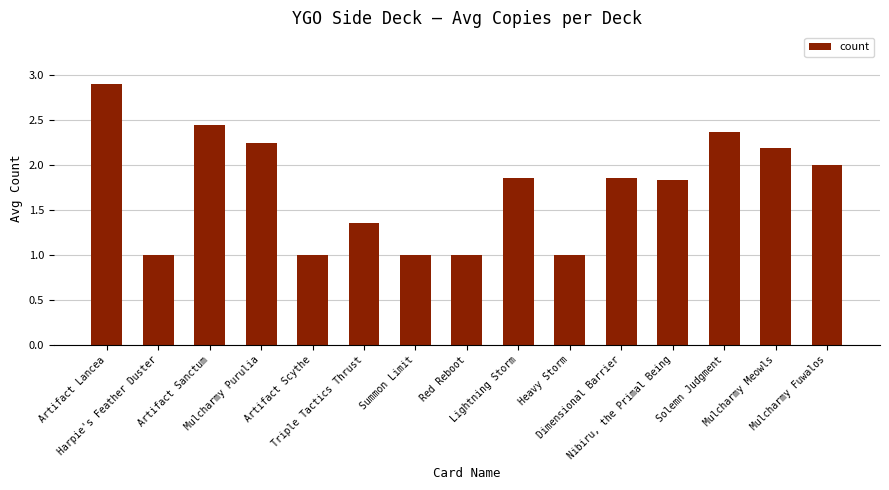

What is the maximum value shown in the chart?

2.9